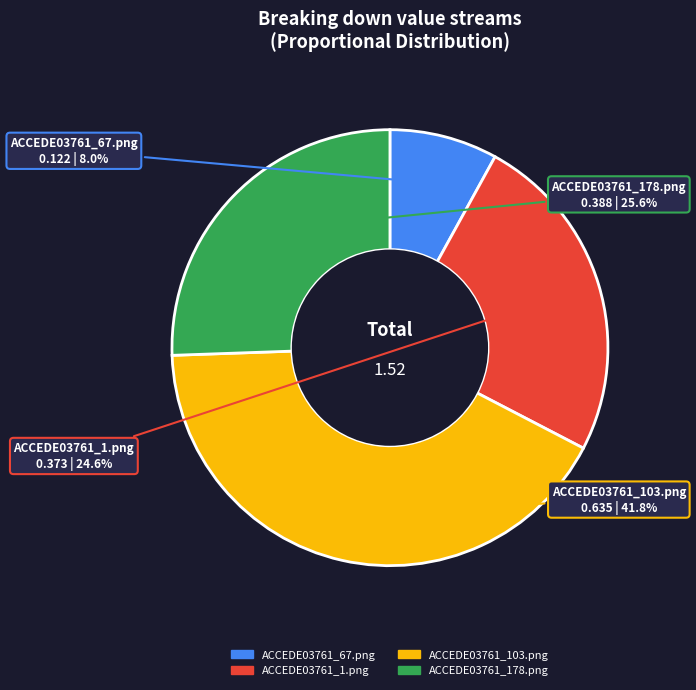

Does ACCEDE03761_1.png account for over 50% of the chart?

No